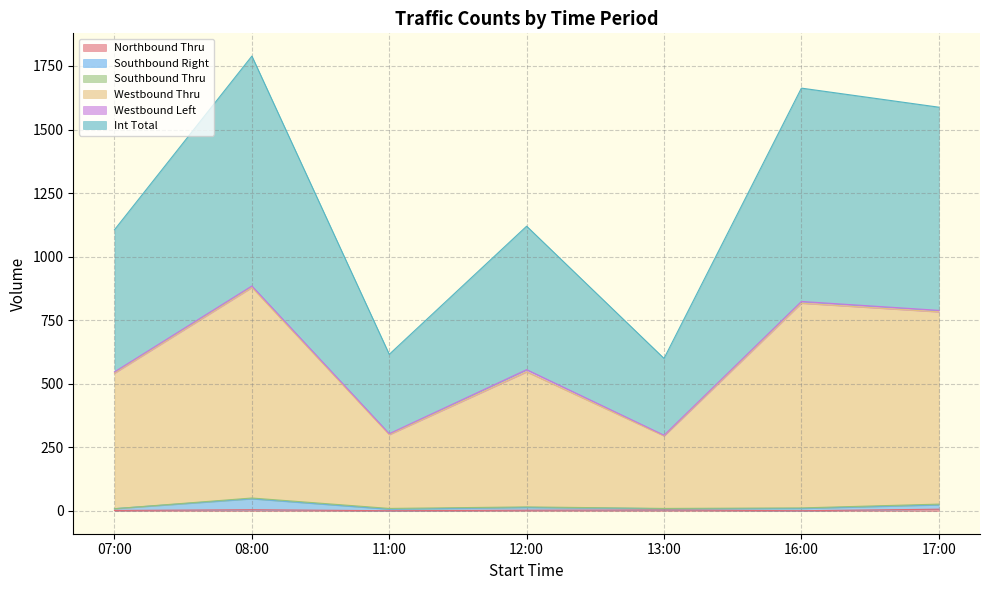

True or false: Westbound Thru and Int Total intersect in this chart.

False